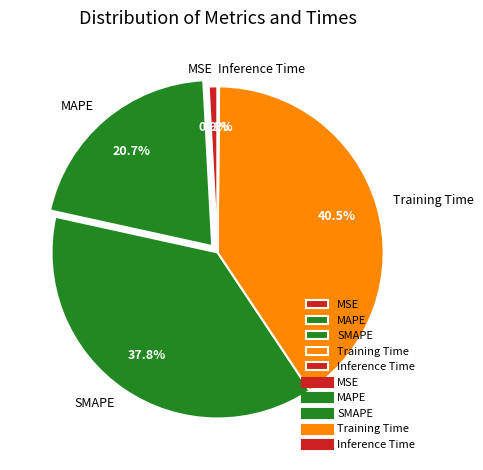

How much of the chart is everything except Training Time?

59.5%